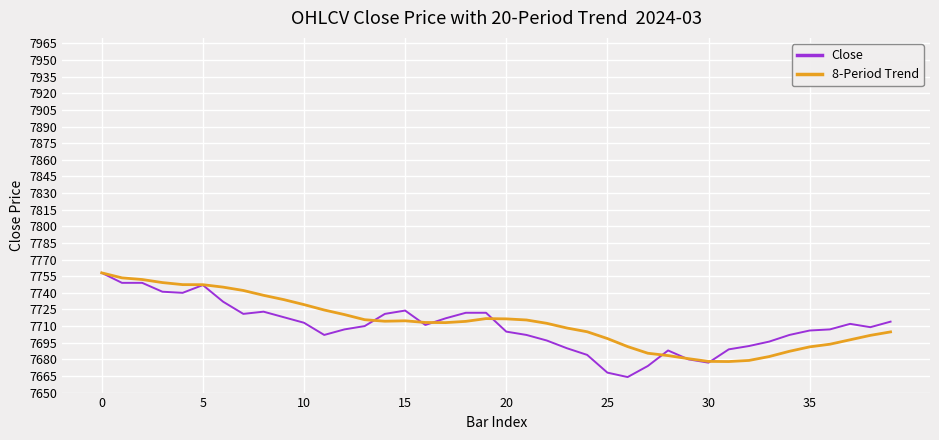

What is the maximum value for Close?

7758.0